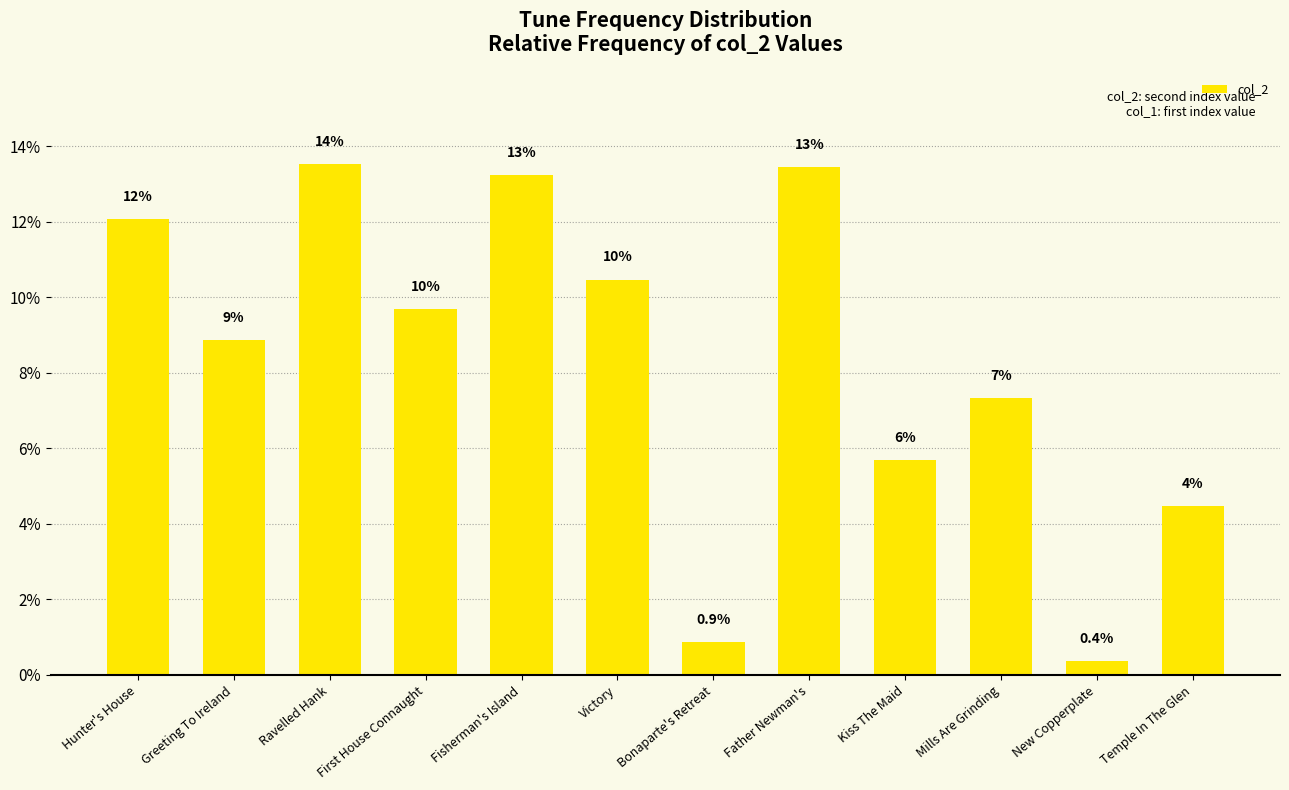

Which label corresponds to the smallest value in the chart?

New Copperplate